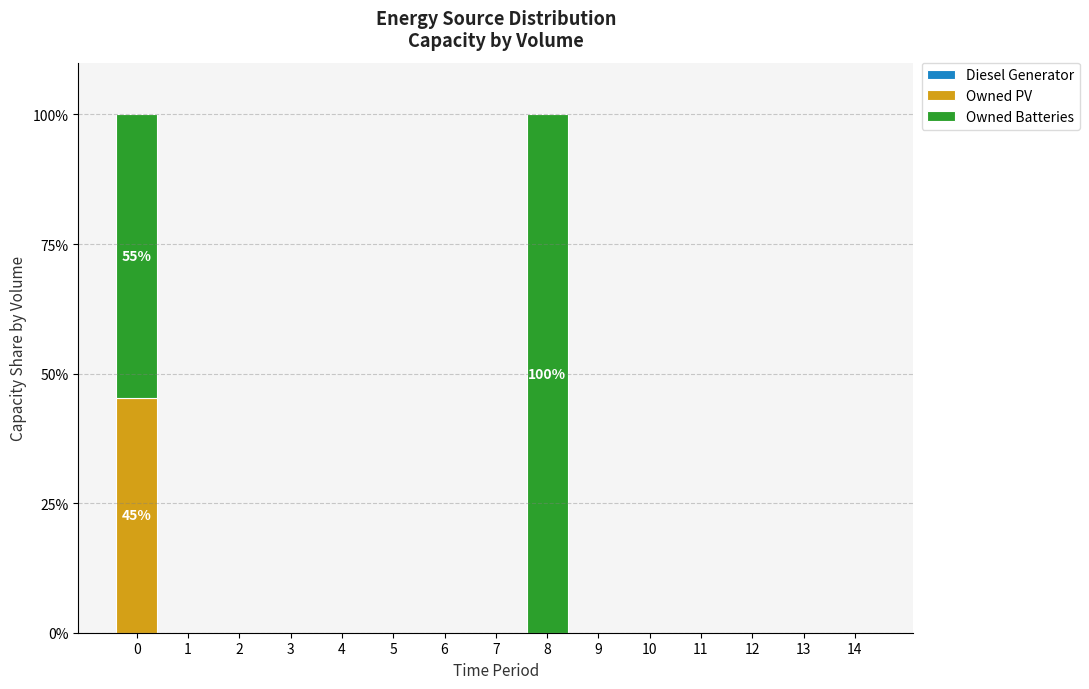

True or false: Owned PV has a value of 0.0 at 4.

True